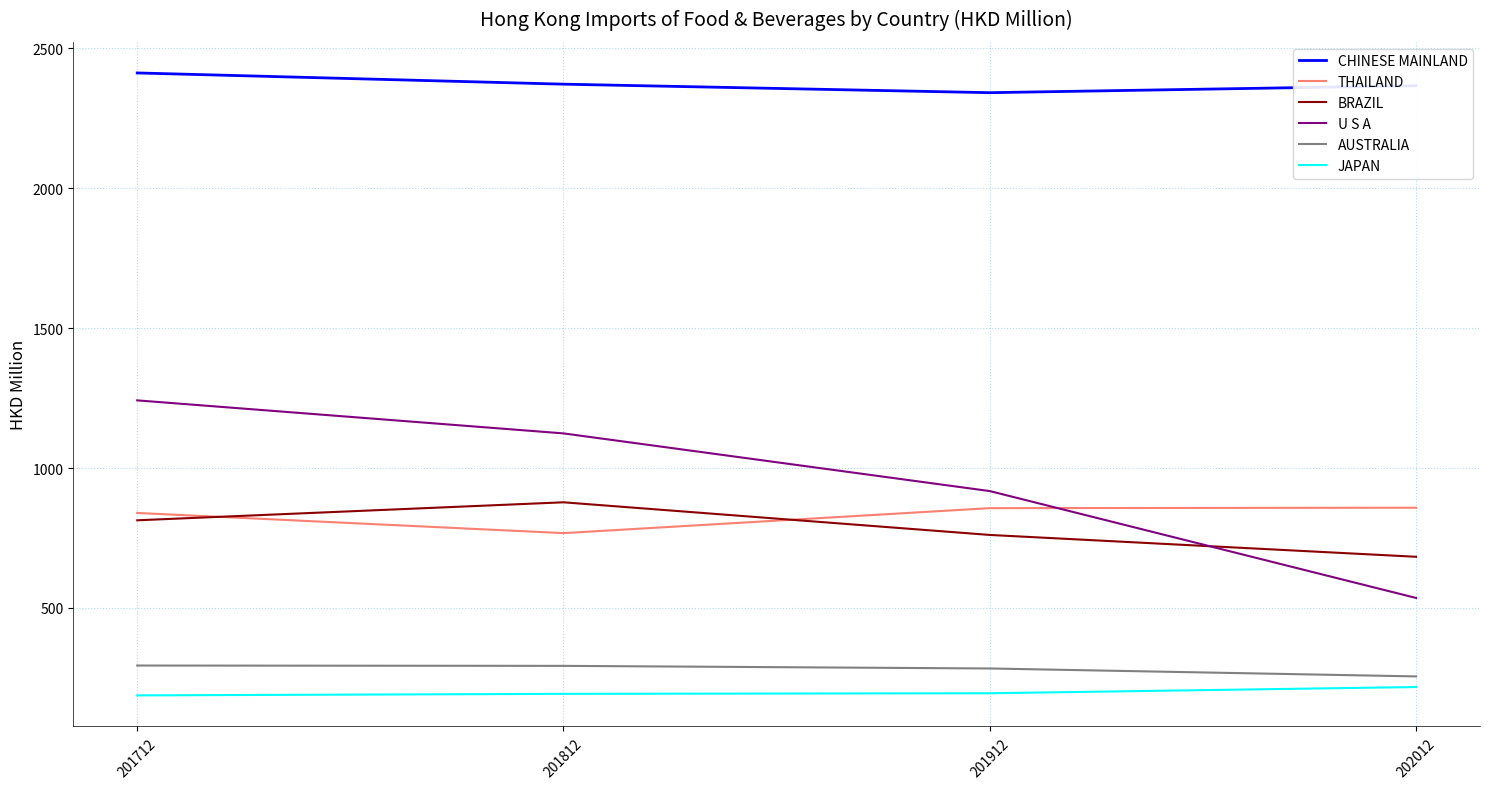

Is it true that BRAZIL equals 682.8 at 202012?

True